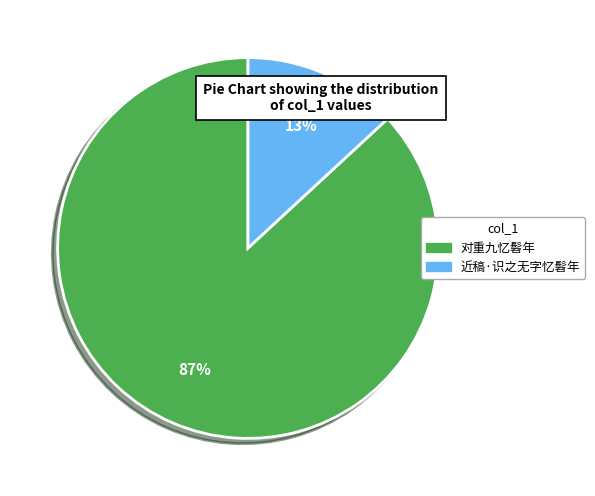

Does 对重九忆髫年 represent more than half of the total?

Yes